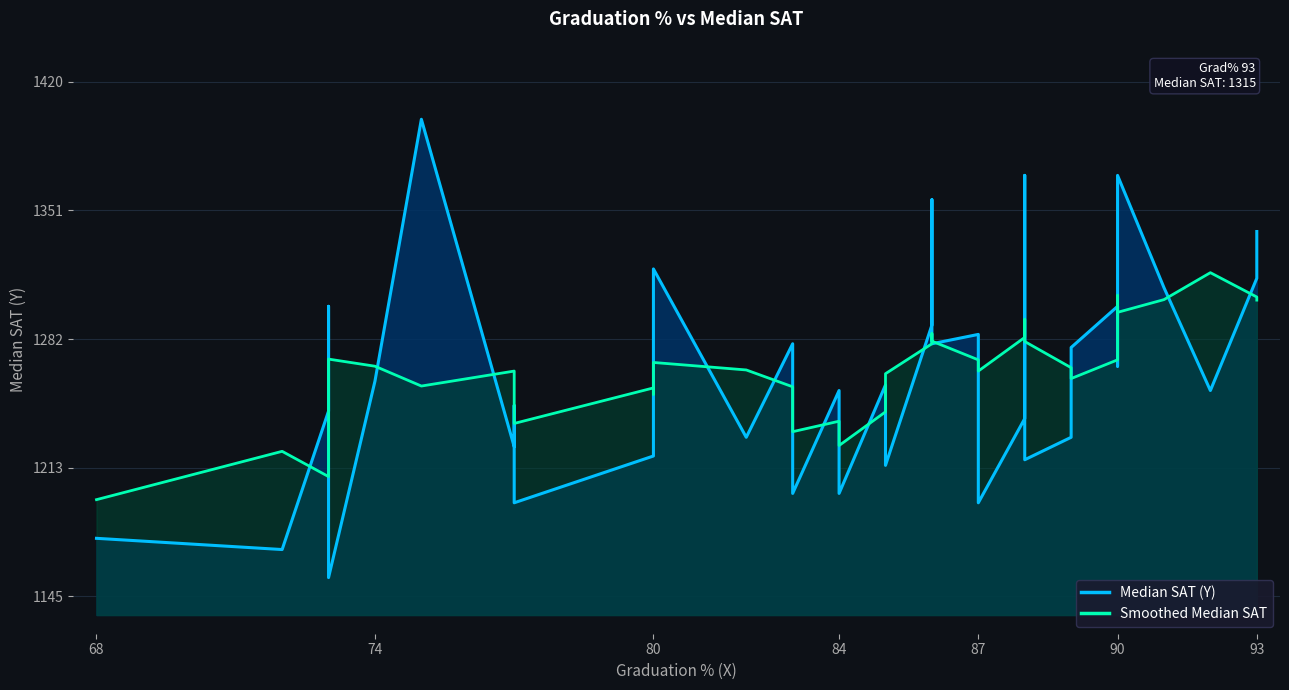

Which series ends up on top after the final intersection of Median SAT (Y) and Smoothed Median SAT?

Median SAT (Y)